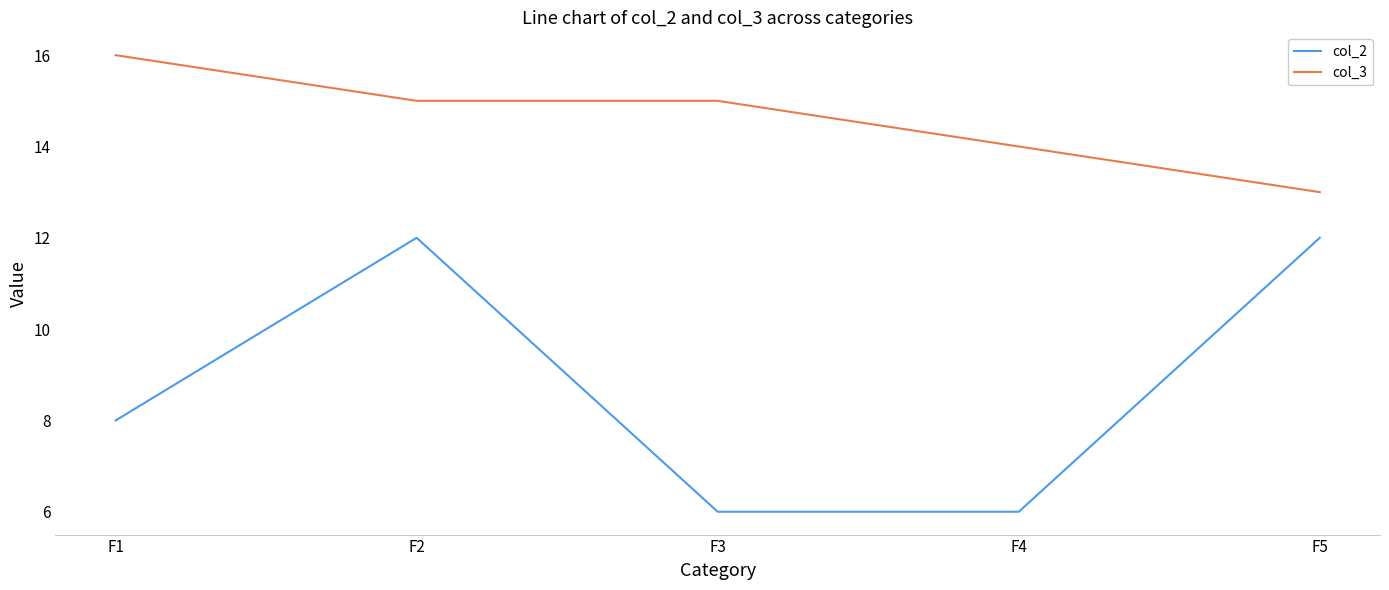

Does the chart display data point markers on the line(s)?

No